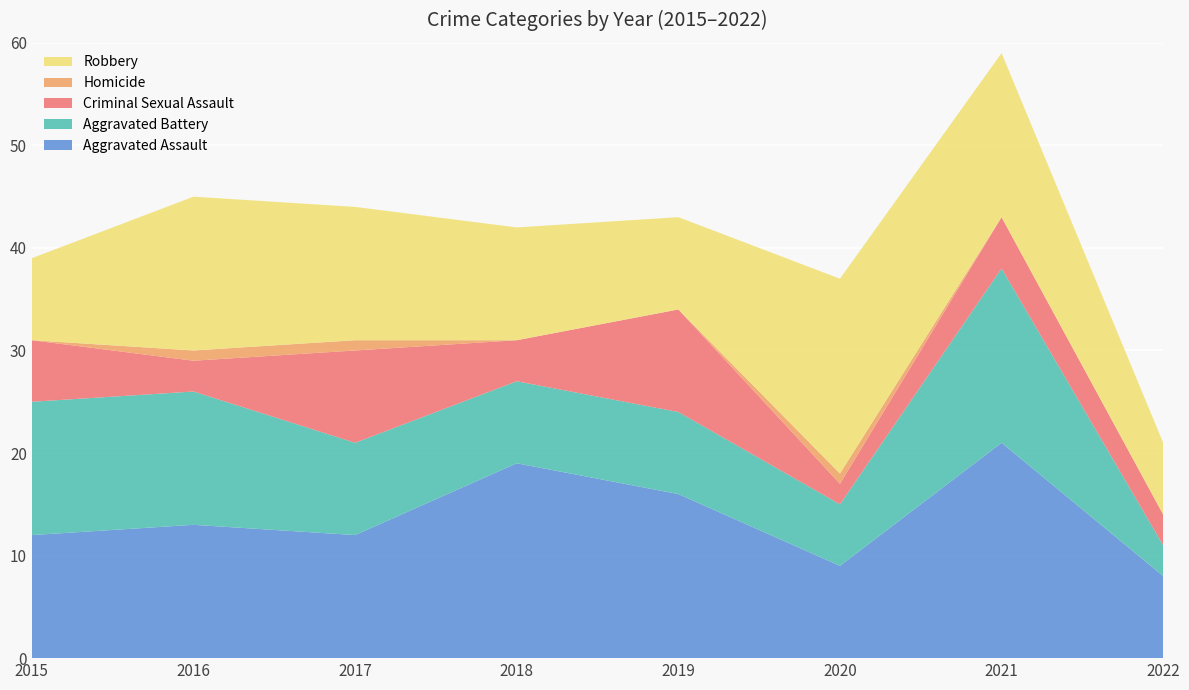

Reading left to right, extract all data points from this chart.

Aggravated Assault: 2015=12	2016=13	2017=12	2018=19	2019=16	2020=9	2021=21	2022=8
Aggravated Battery: 2015=13	2016=13	2017=9	2018=8	2019=8	2020=6	2021=17	2022=3
Criminal Sexual Assault: 2015=6	2016=3	2017=9	2018=4	2019=10	2020=2	2021=5	2022=3
Homicide: 2015=0	2016=1	2017=1	2018=0	2019=0	2020=1	2021=0	2022=0
Robbery: 2015=8	2016=15	2017=13	2018=11	2019=9	2020=19	2021=16	2022=7